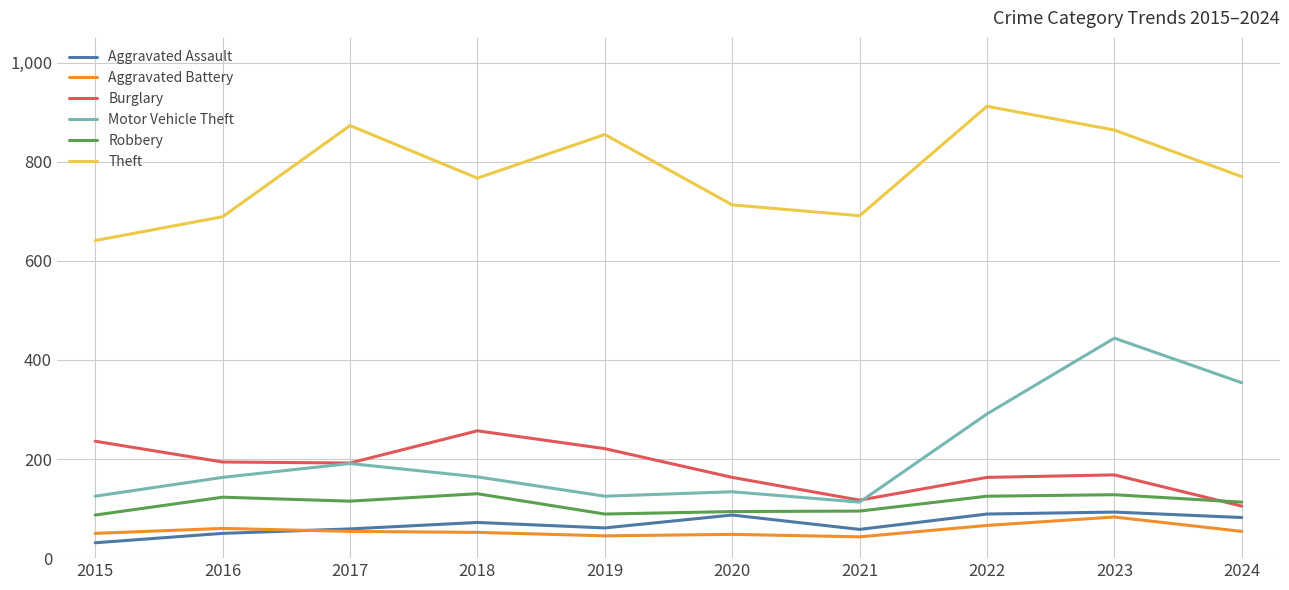

True or false: Aggravated Battery and Robbery cross at least once.

False